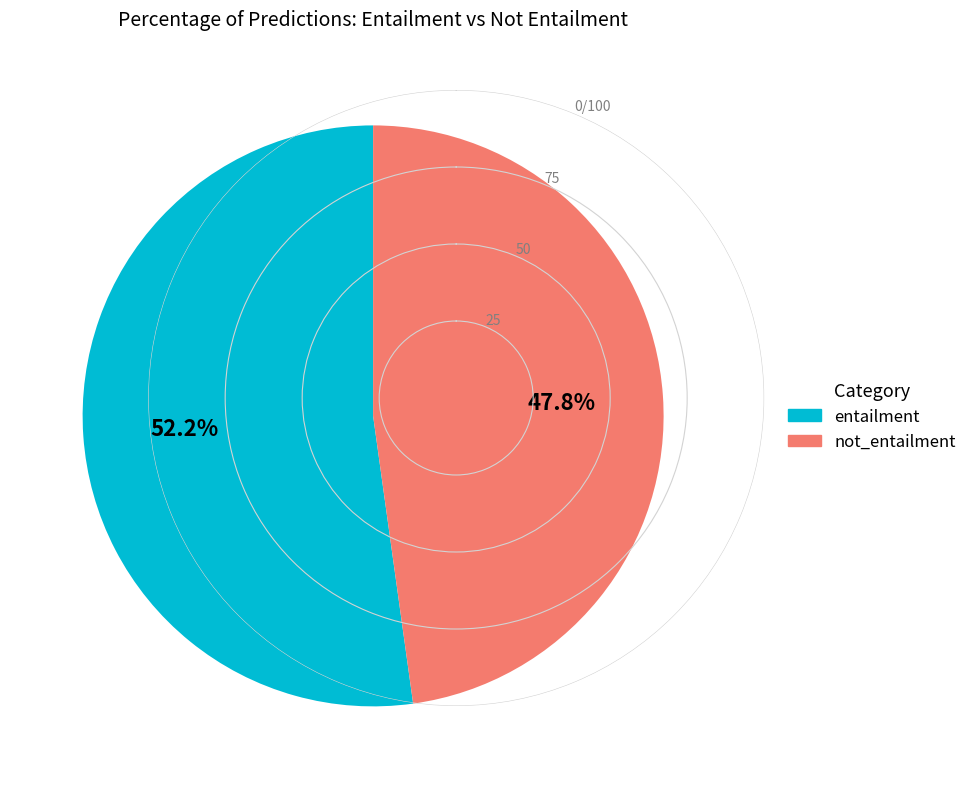

To the nearest percent, what percentage of the pie is not_entailment?

48%